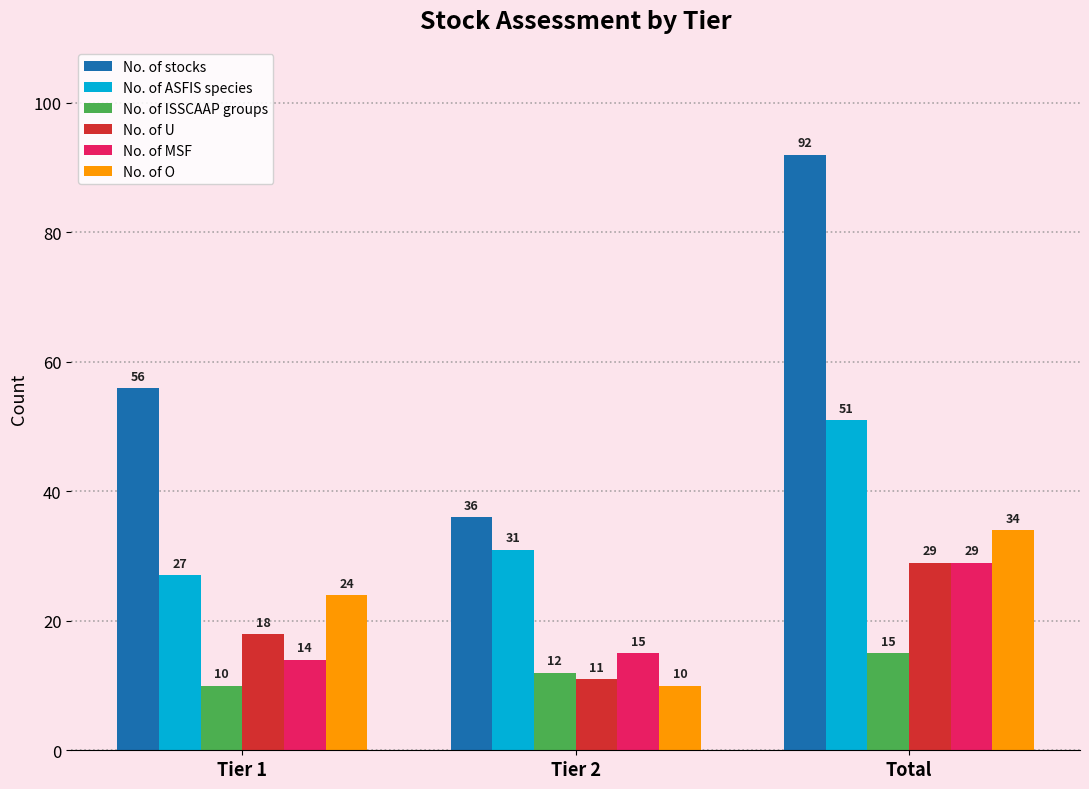

Where is No. of ISSCAAP groups nearest to the value 12?

Tier 2